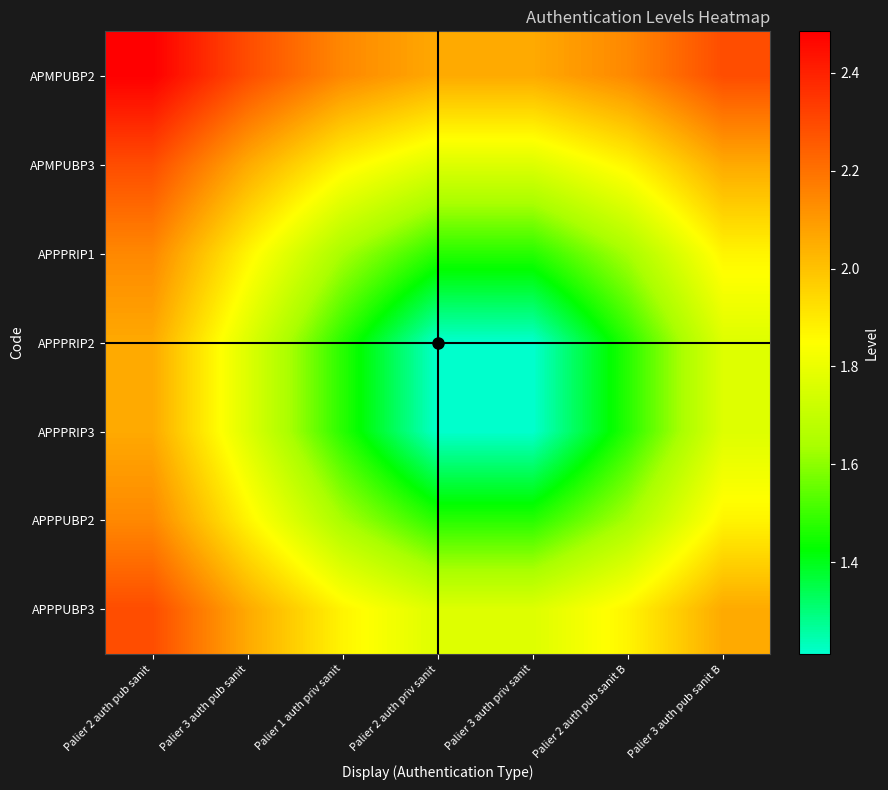

How many data points does each series have?

7